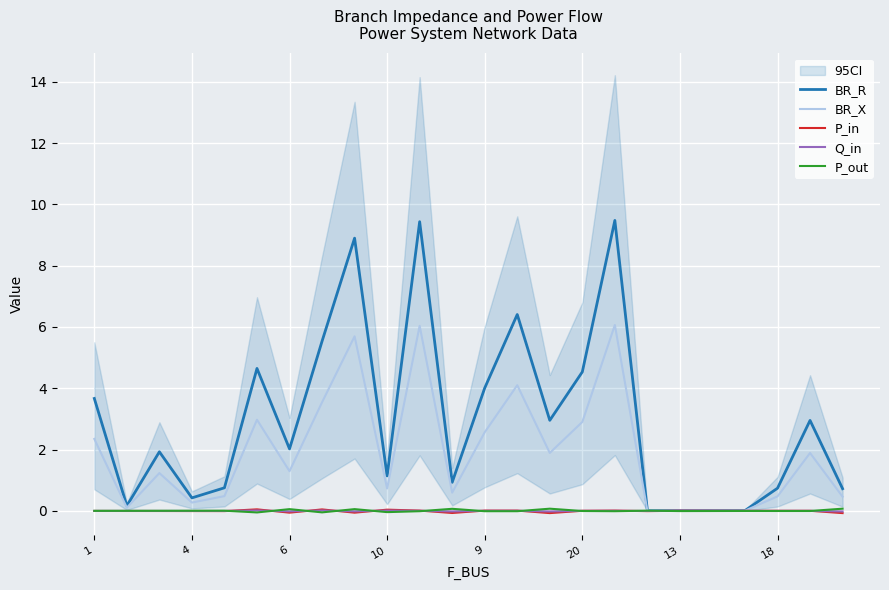

True or false: P_out has a value of 0.1 at 6.

True